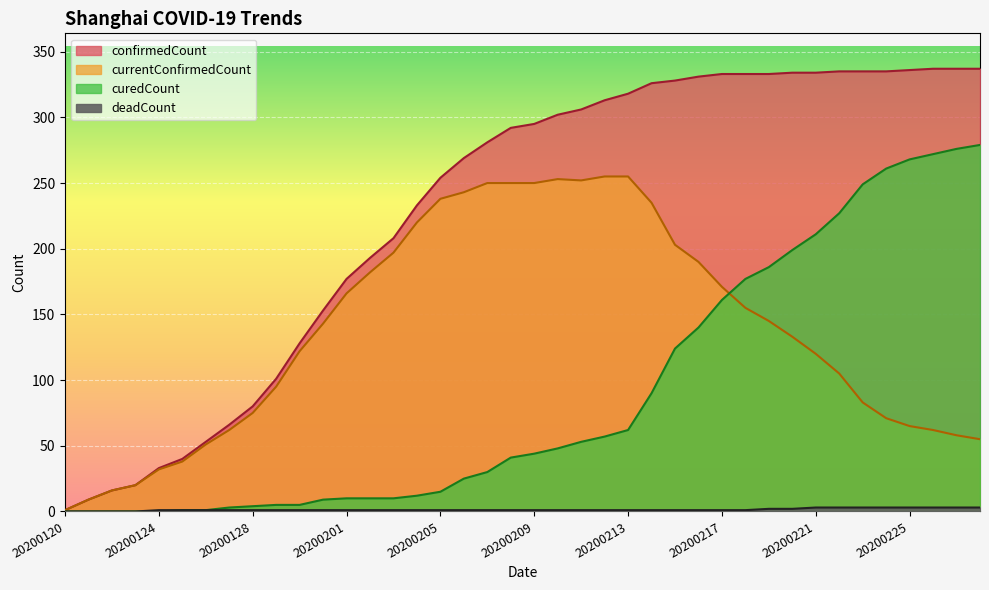

Which series has the widest spread of values?

confirmedCount